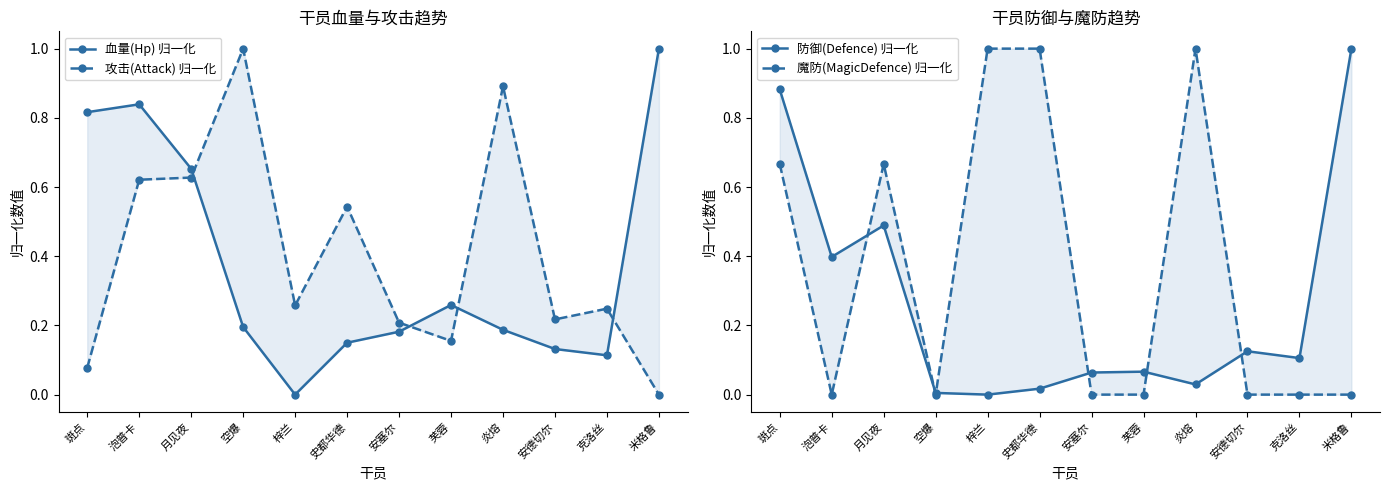

How many values in 血量(Hp) 归一化 are above zero?

11